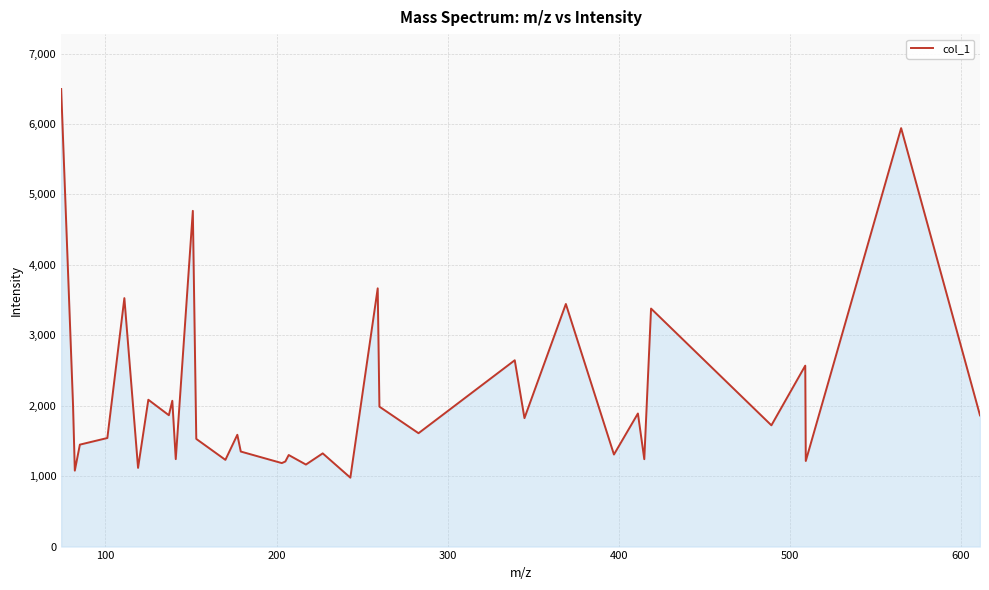

What is the greatest value displayed?

6497.2